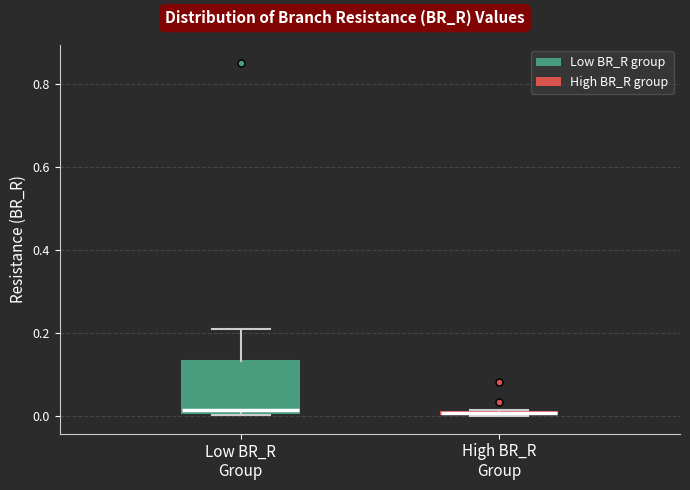

Where is the lower edge of the box for Low BR_R Group on the y-axis? The values are not printed on the chart, so give them approximately, as read against the axis.

0.00